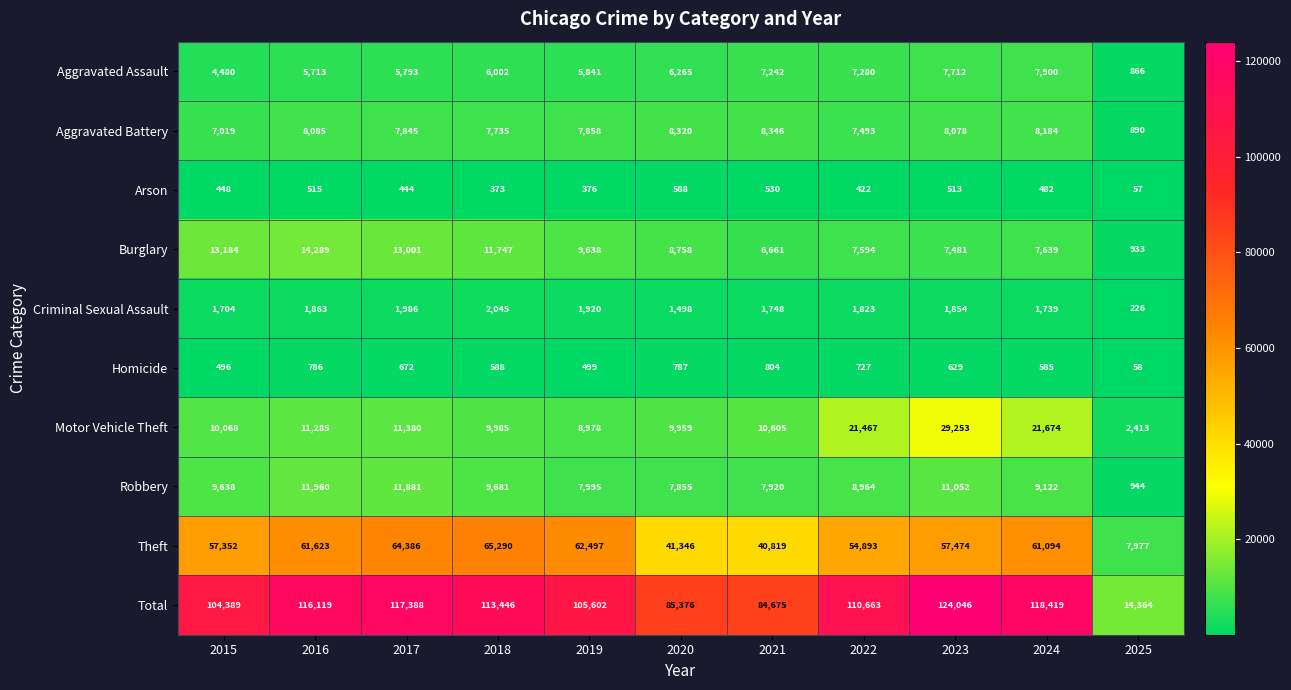

At how many categories does at least one series exceed 23279?

10